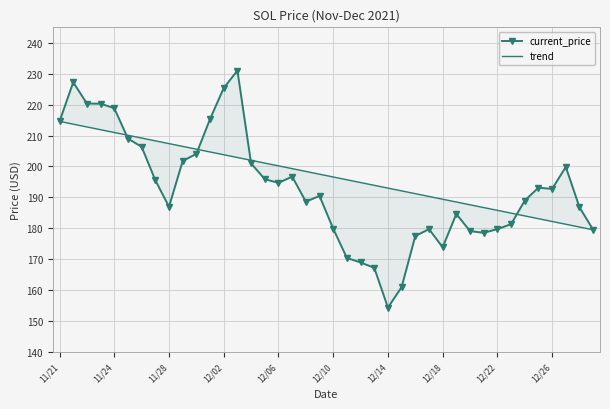

True or false: the data has more than 1 interior local peaks.

True